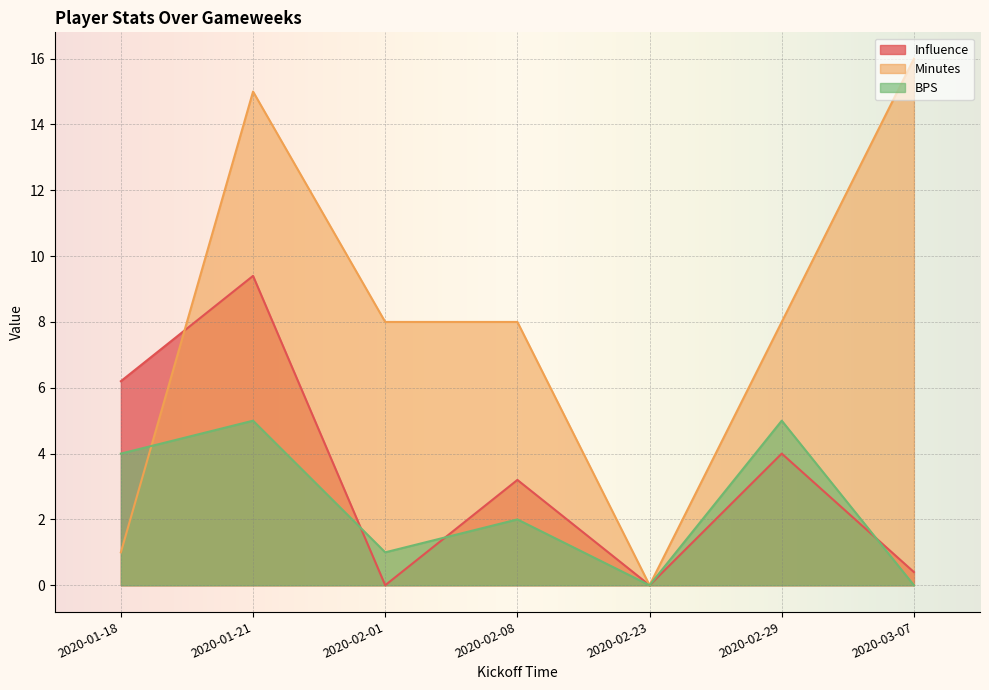

Rank the series by their average value, from highest to lowest.

Minutes, Influence, BPS